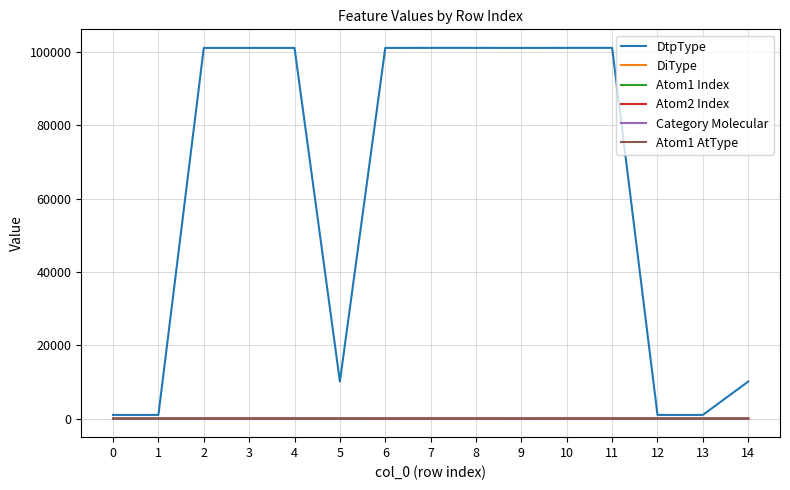

What is the greatest value displayed?

101111